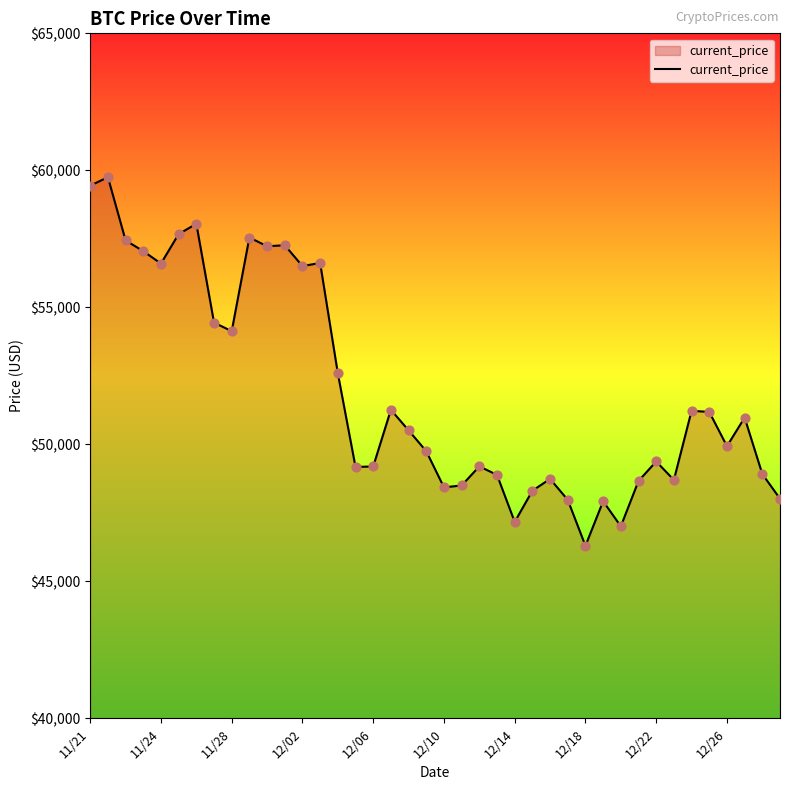

What is the smallest value displayed?

46296